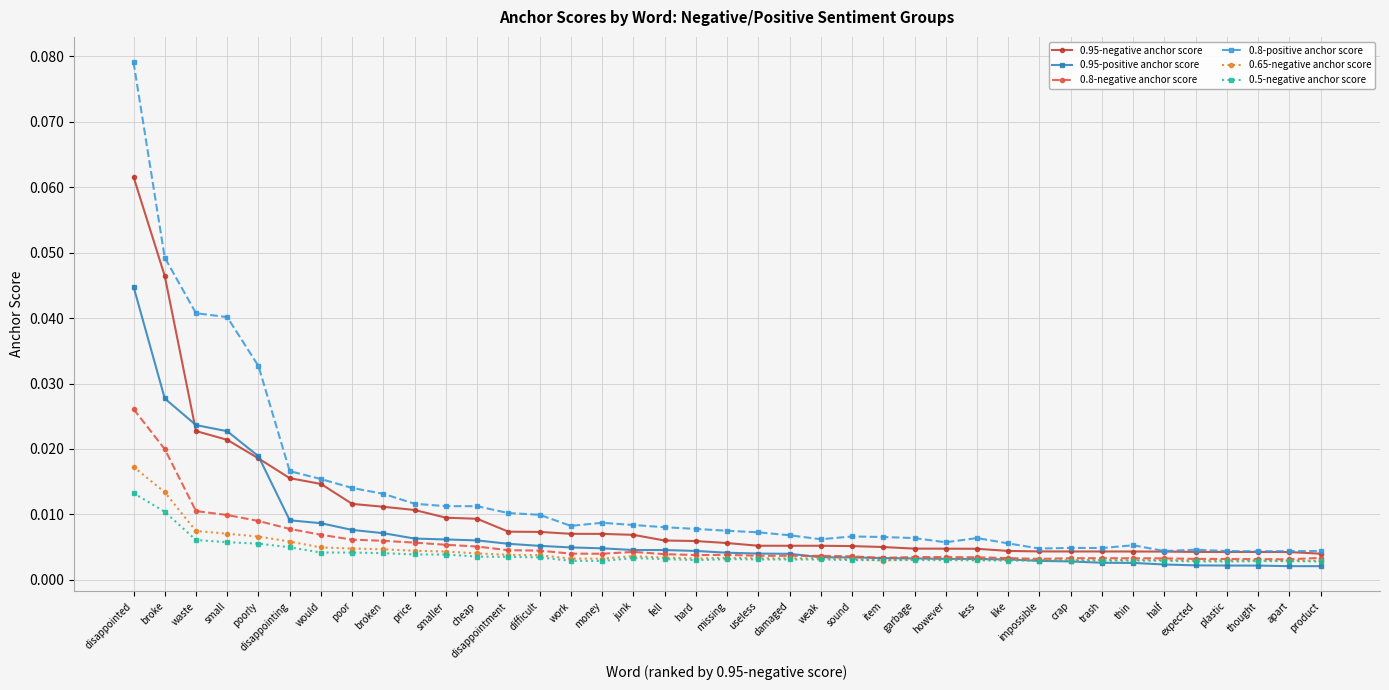

What is the label of the 20th point from the right?

missing